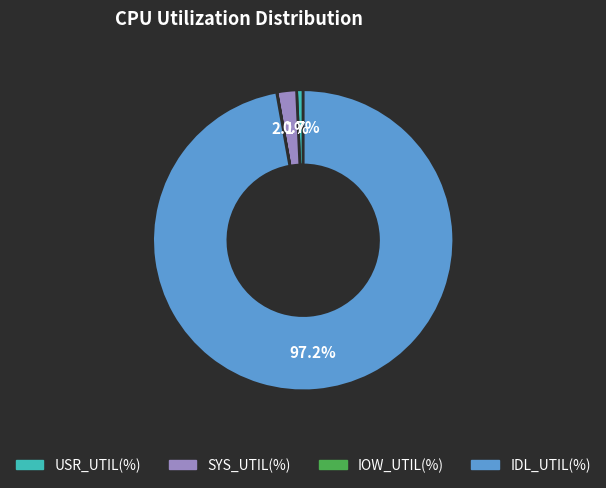

Does SYS_UTIL(%) account for over 50% of the chart?

No